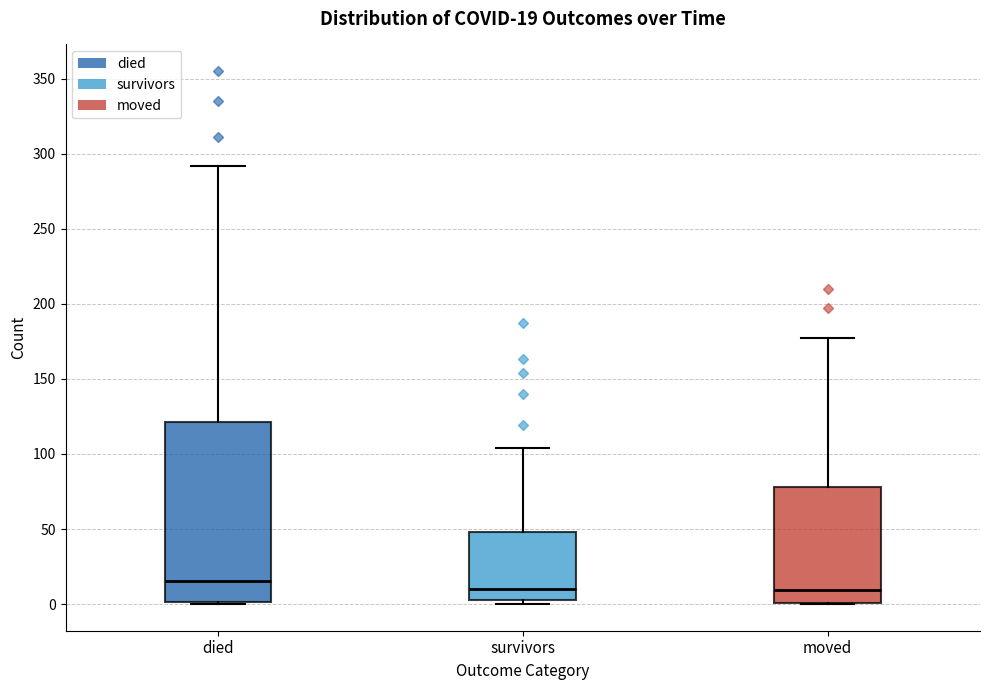

Comparing the boxes themselves (not the whiskers), which one is the tallest?

died